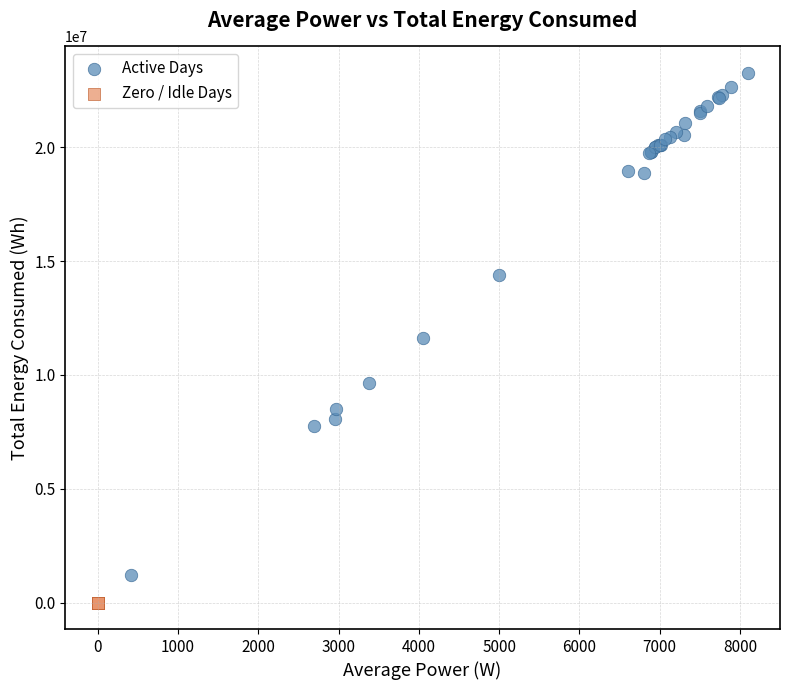

Which series contains the lowest Y value?

Zero / Idle Days